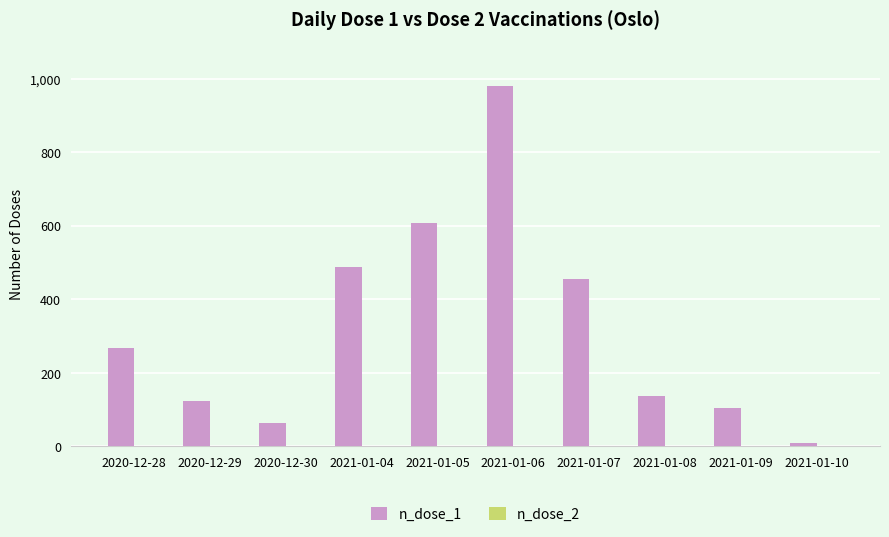

The chart shows a value of 429 at 2020-12-28. True or false?

False